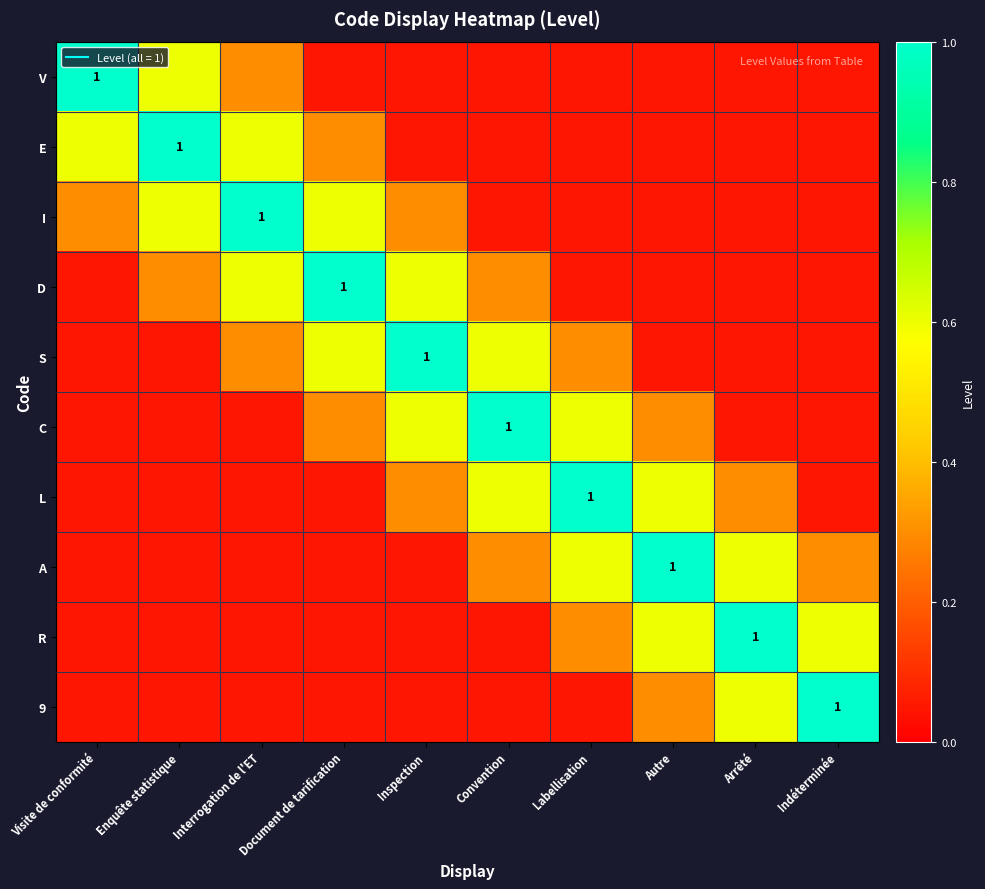

What is the lowest value of the I series?

0.1